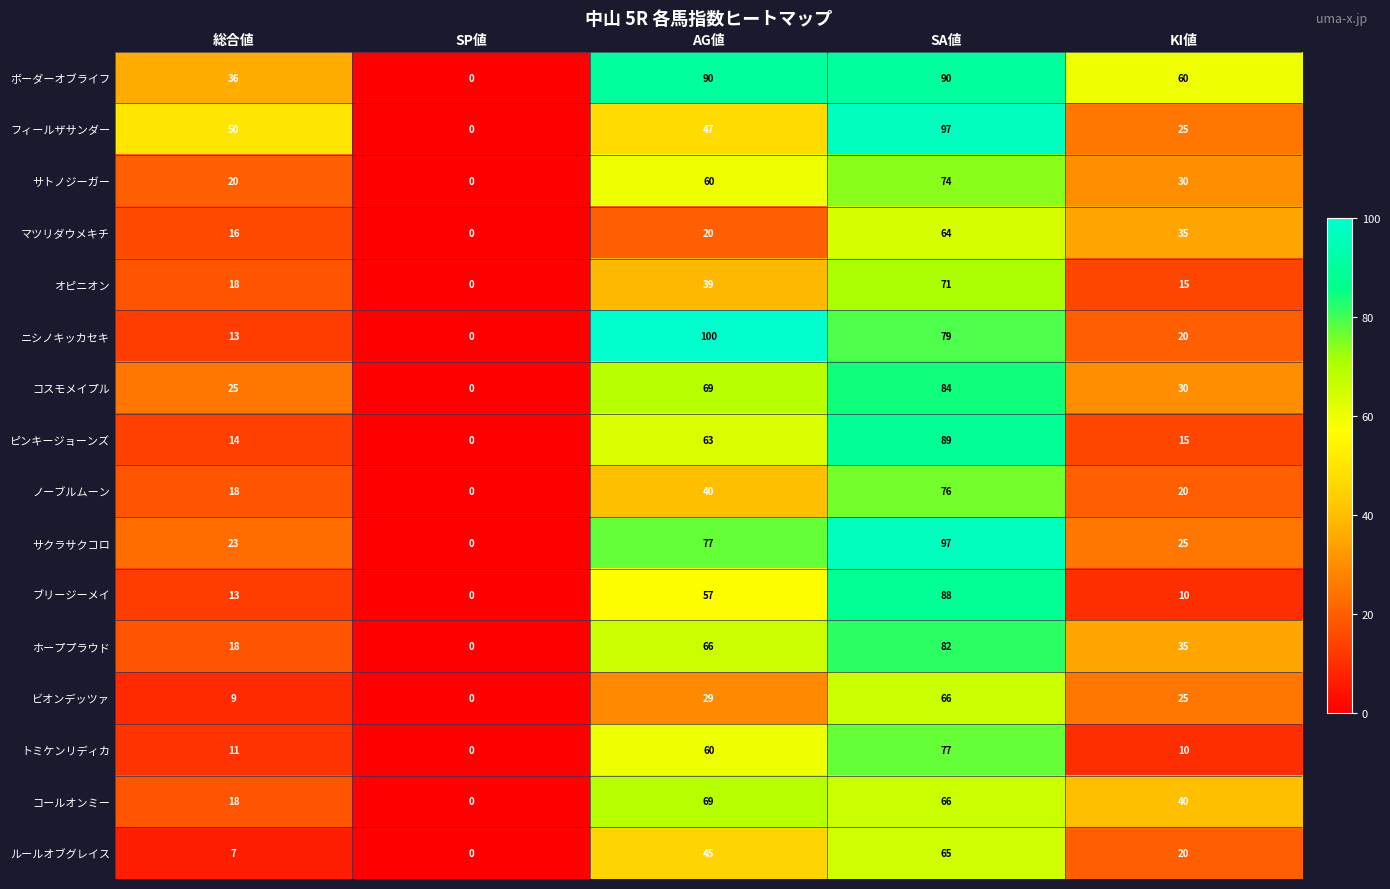

How many categories are shown in the chart?

5